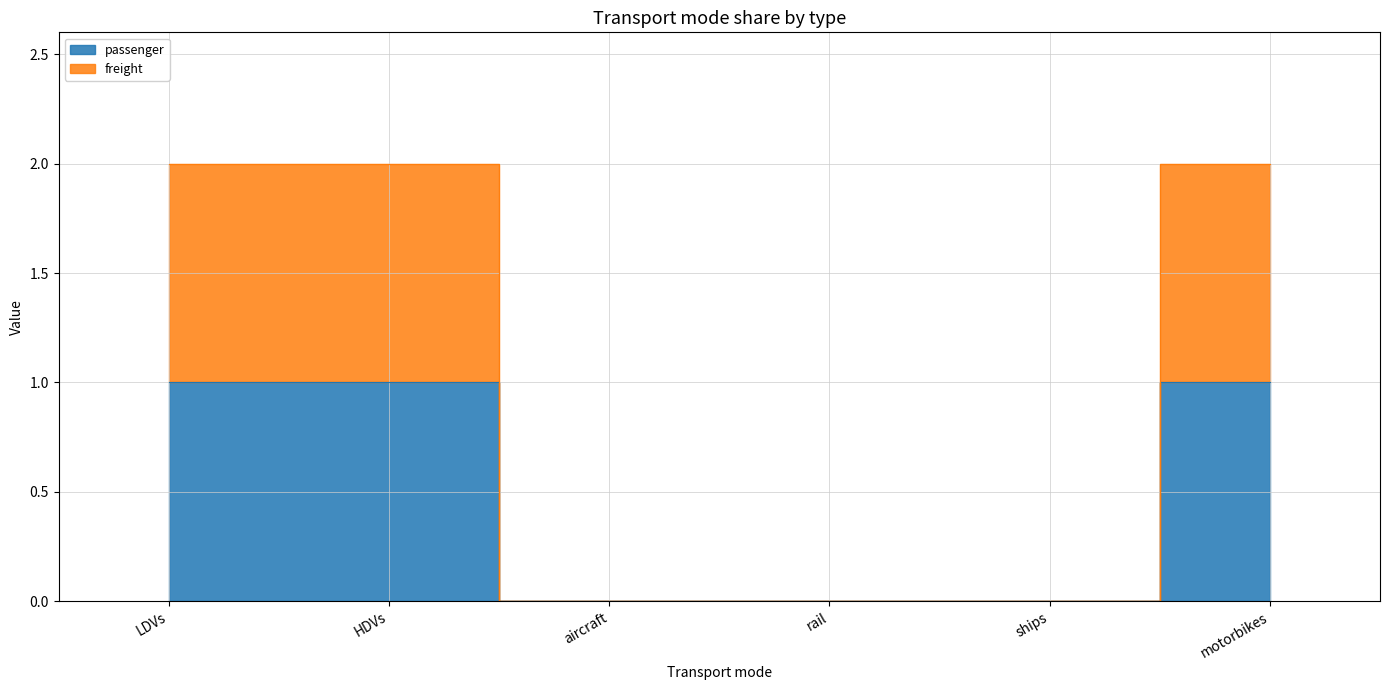

At which category does the chart reach its peak across all series?

LDVs